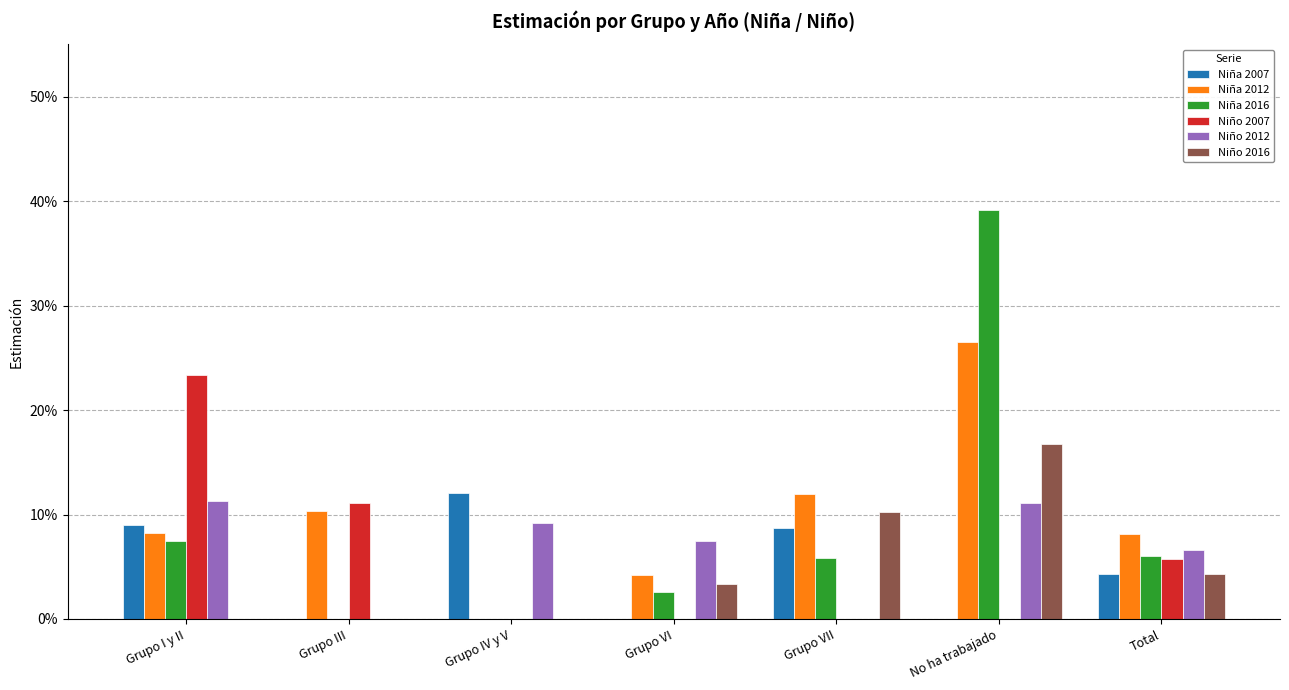

Which category has the highest value in the Niño 2012 series?

Grupo I y II